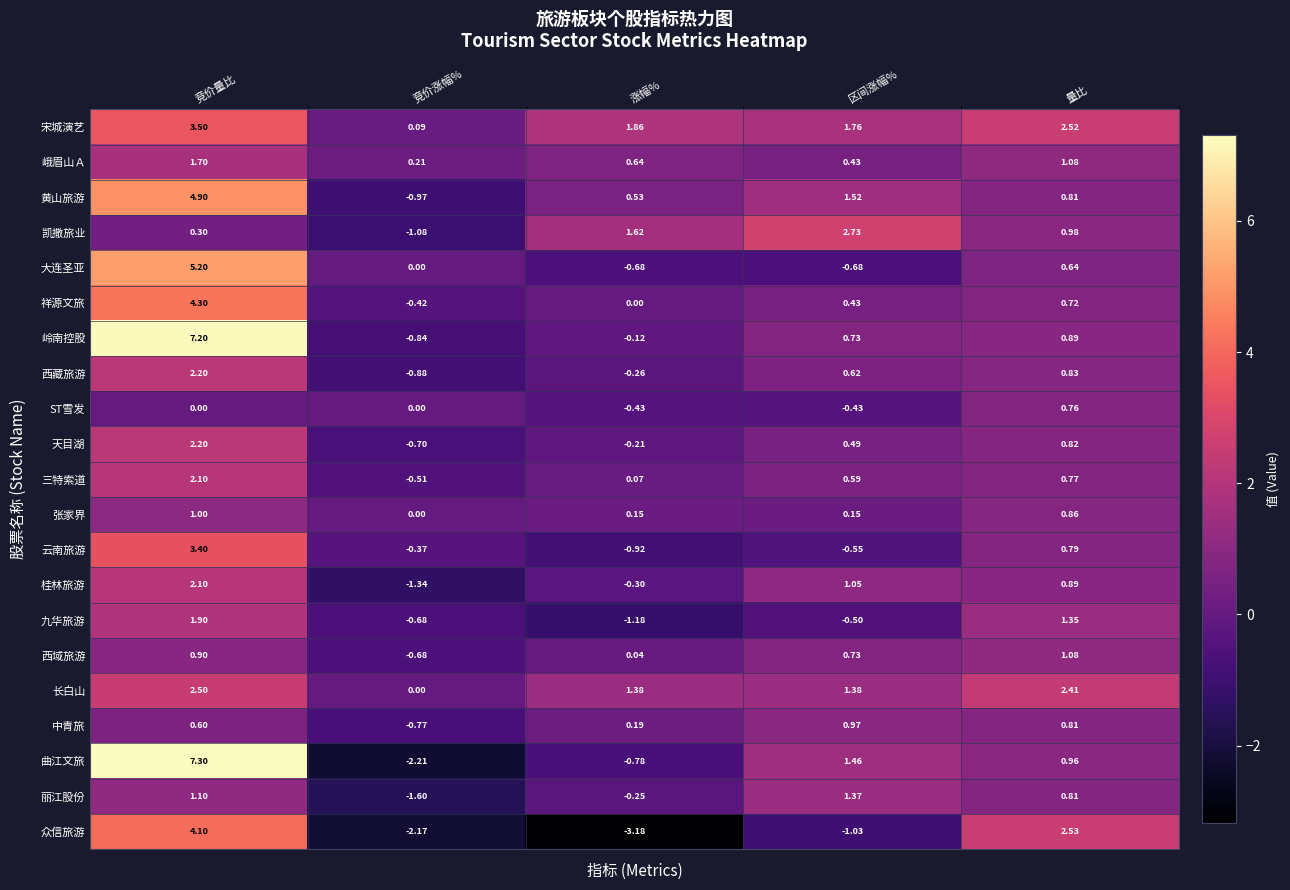

Where is 黄山旅游 nearest to the value 1?

量比